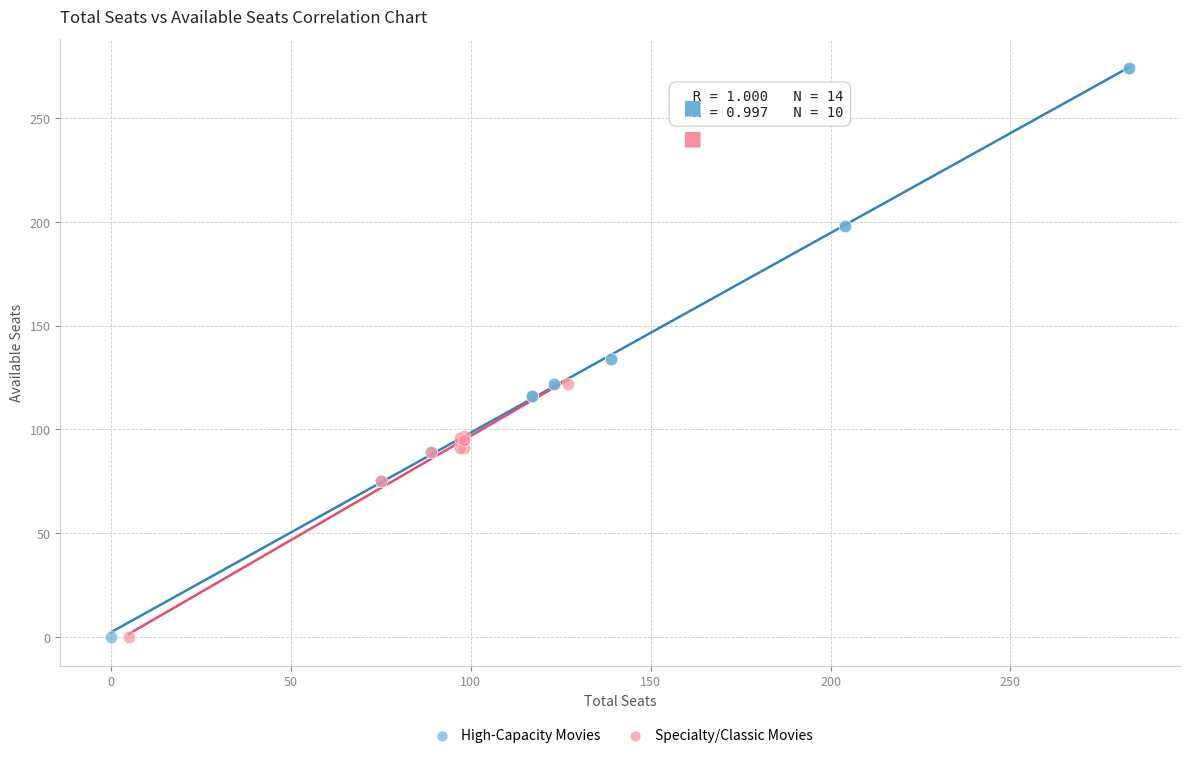

Which series contains the highest Y value?

High-Capacity Movies